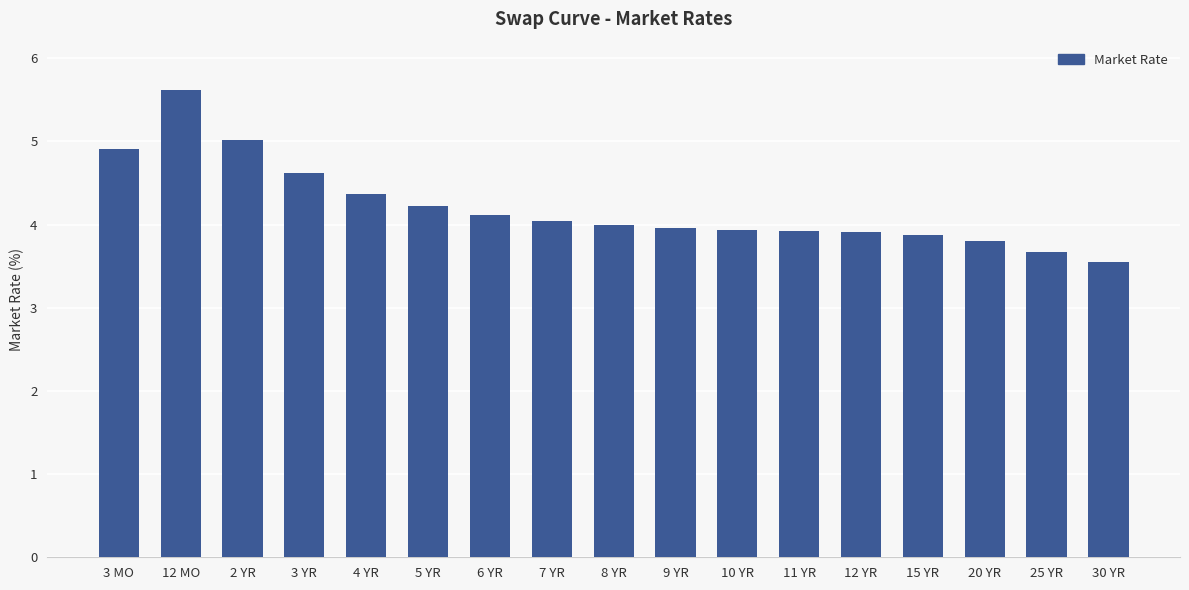

What is the difference between the maximum and minimum values?

2.1